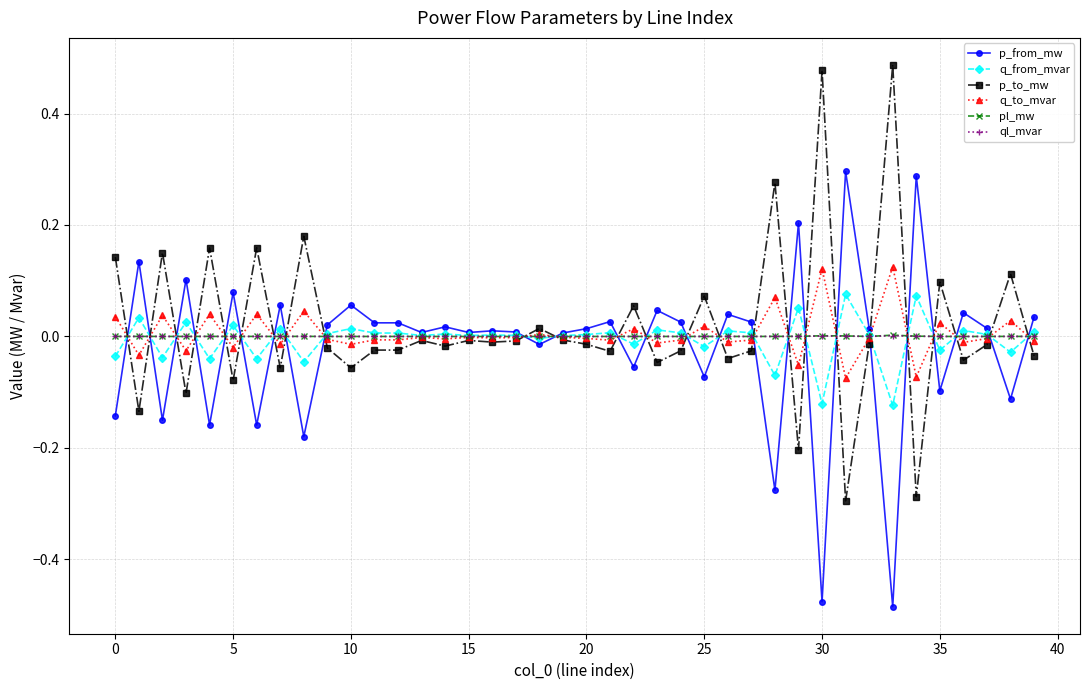

True or false: pl_mw has more than 2 interior local peaks.

True